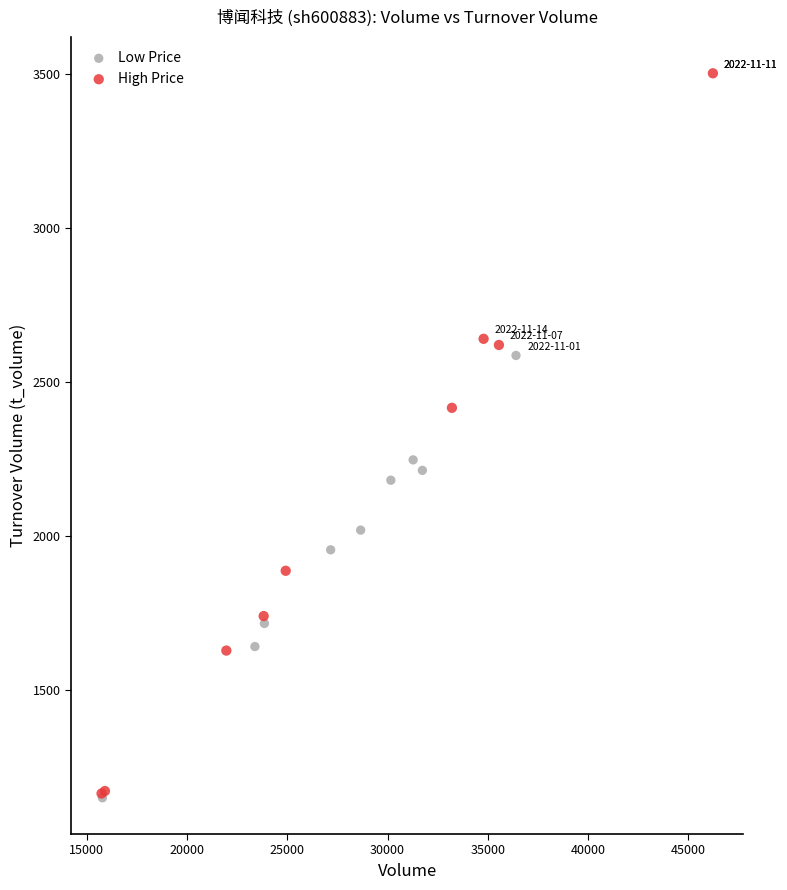

Which series has the largest Y range (max minus min)?

High Price